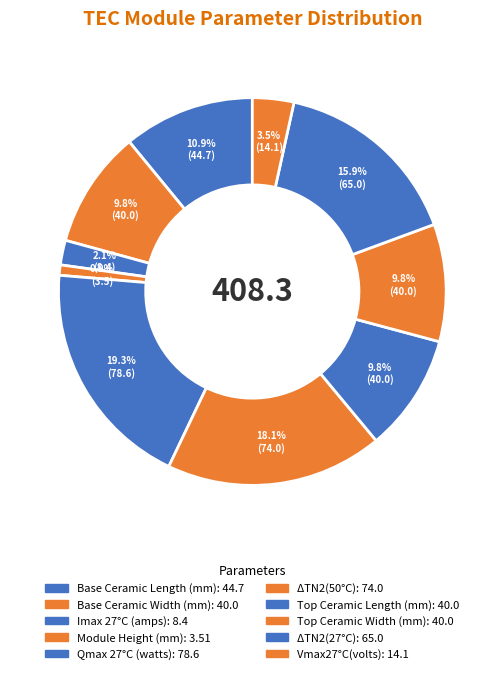

Does Qmax 27°C (watts) account for over 50% of the chart?

No